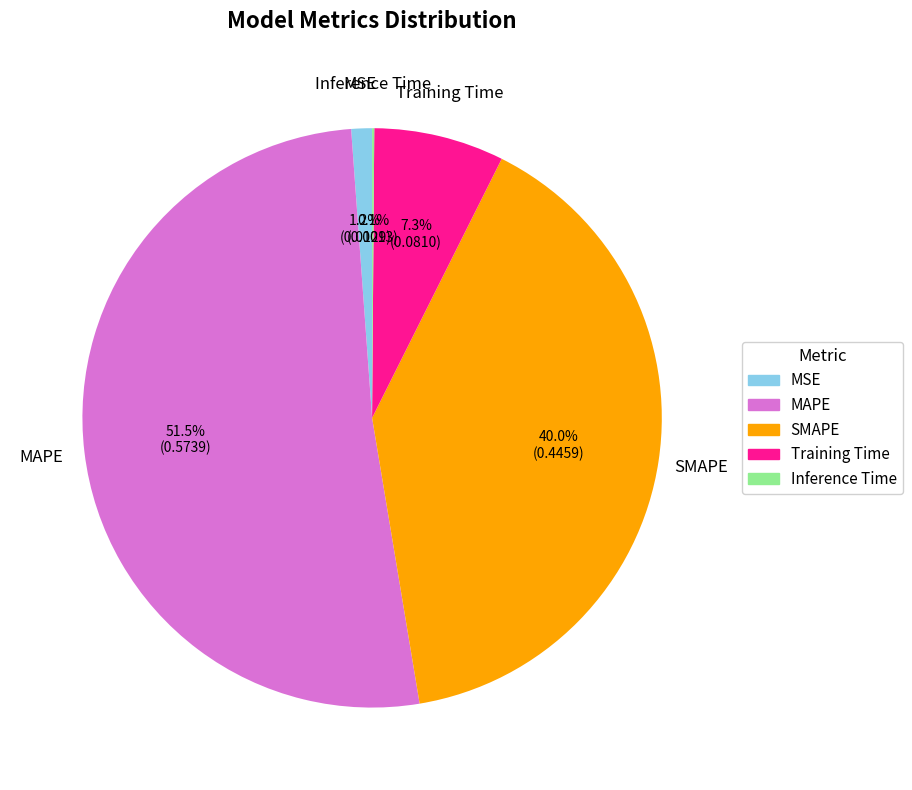

To the nearest percent, what is the difference between the largest and smallest slice percentages?

51%